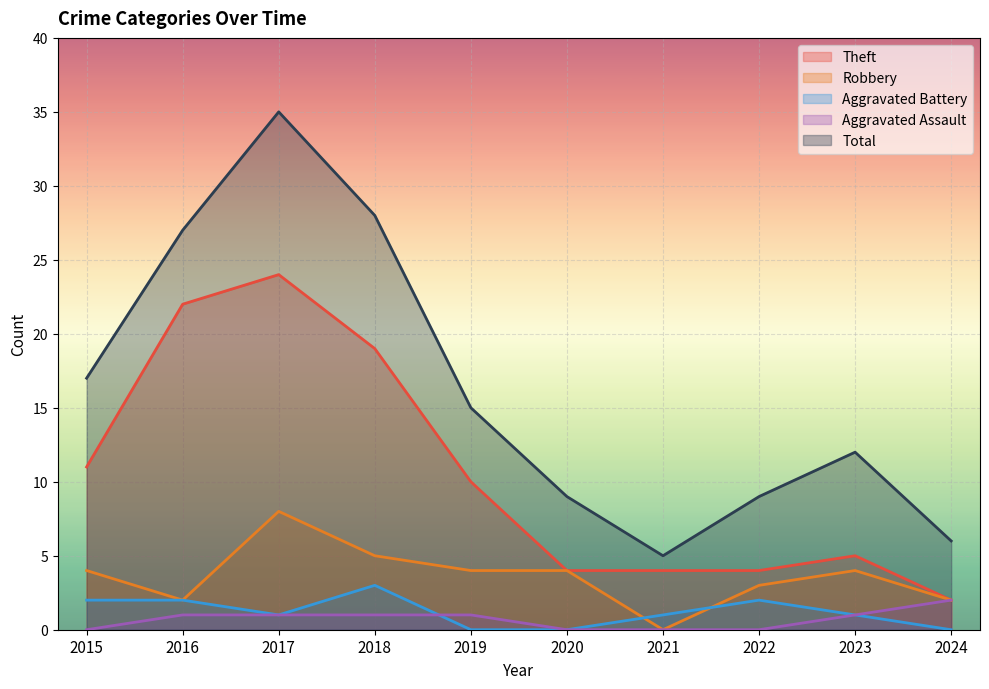

At which category does Aggravated Battery reach its first local valley?

2017